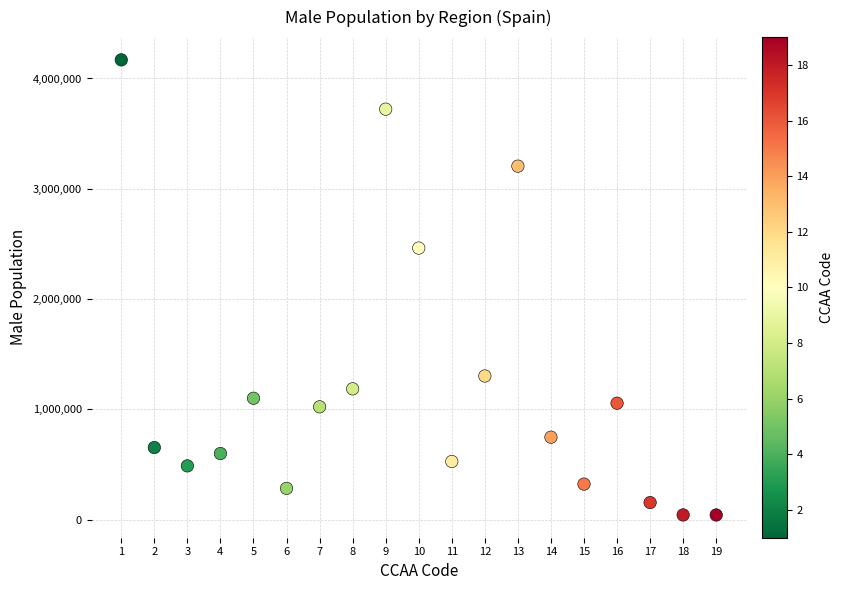

What Y value in the scatter plot is closest to 2105699?

2462321